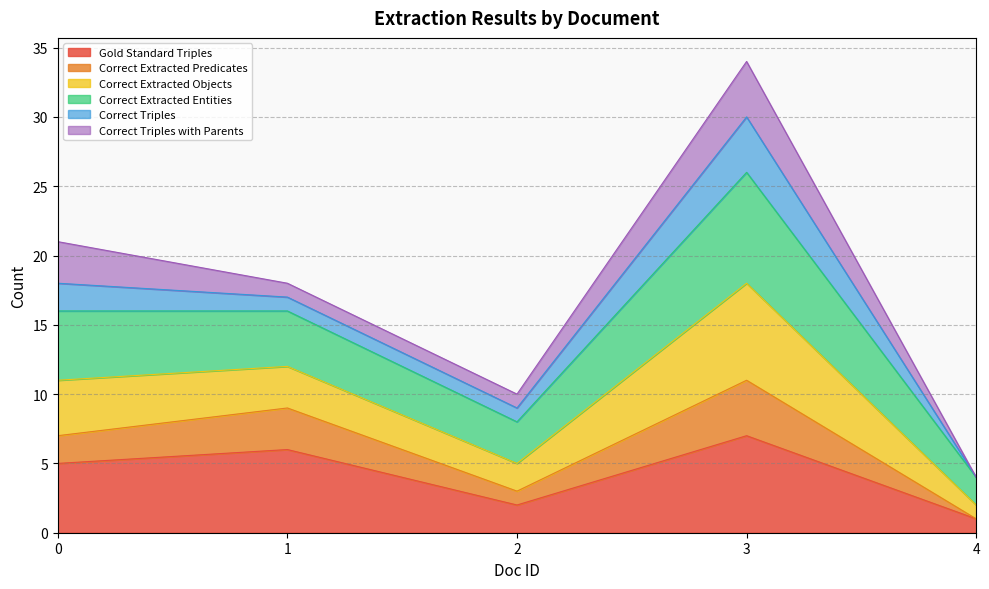

Is it true that Correct Extracted Predicates equals 1 at 4?

True